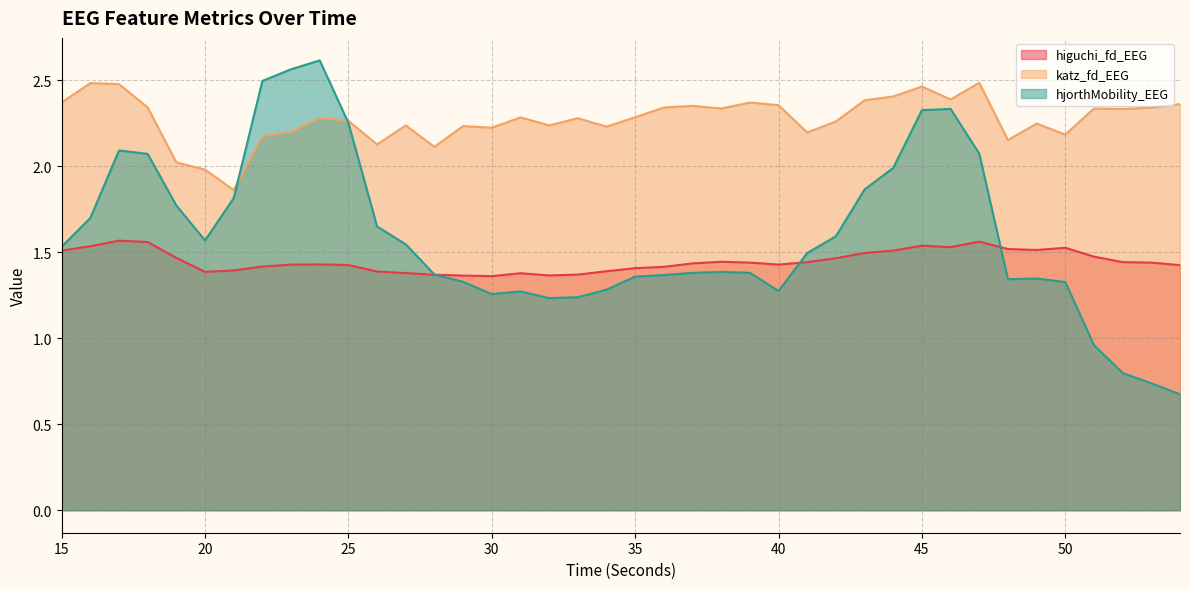

At which category is the sum across all series the highest?

45